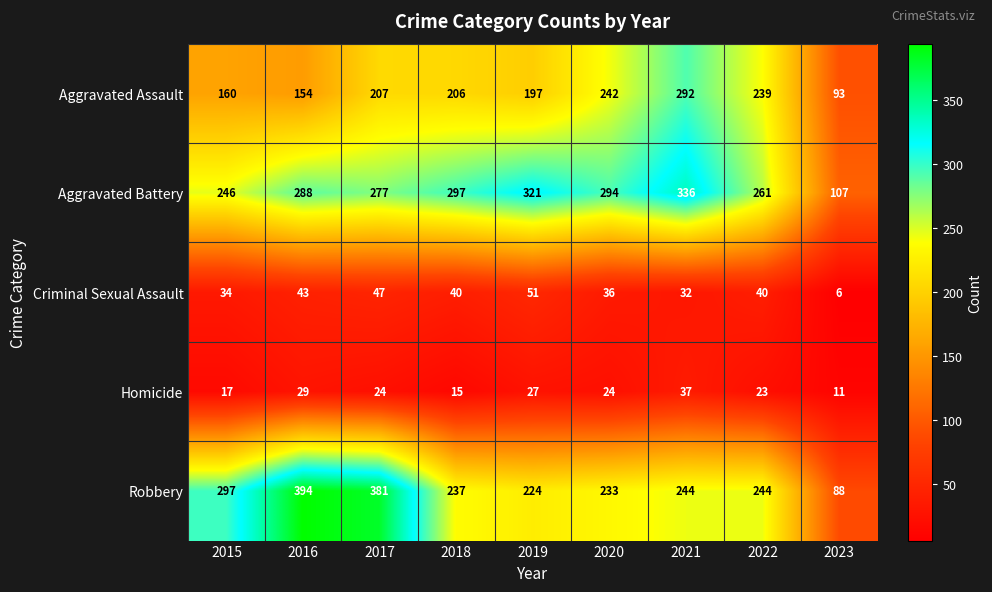

How many data points does each series have?

9